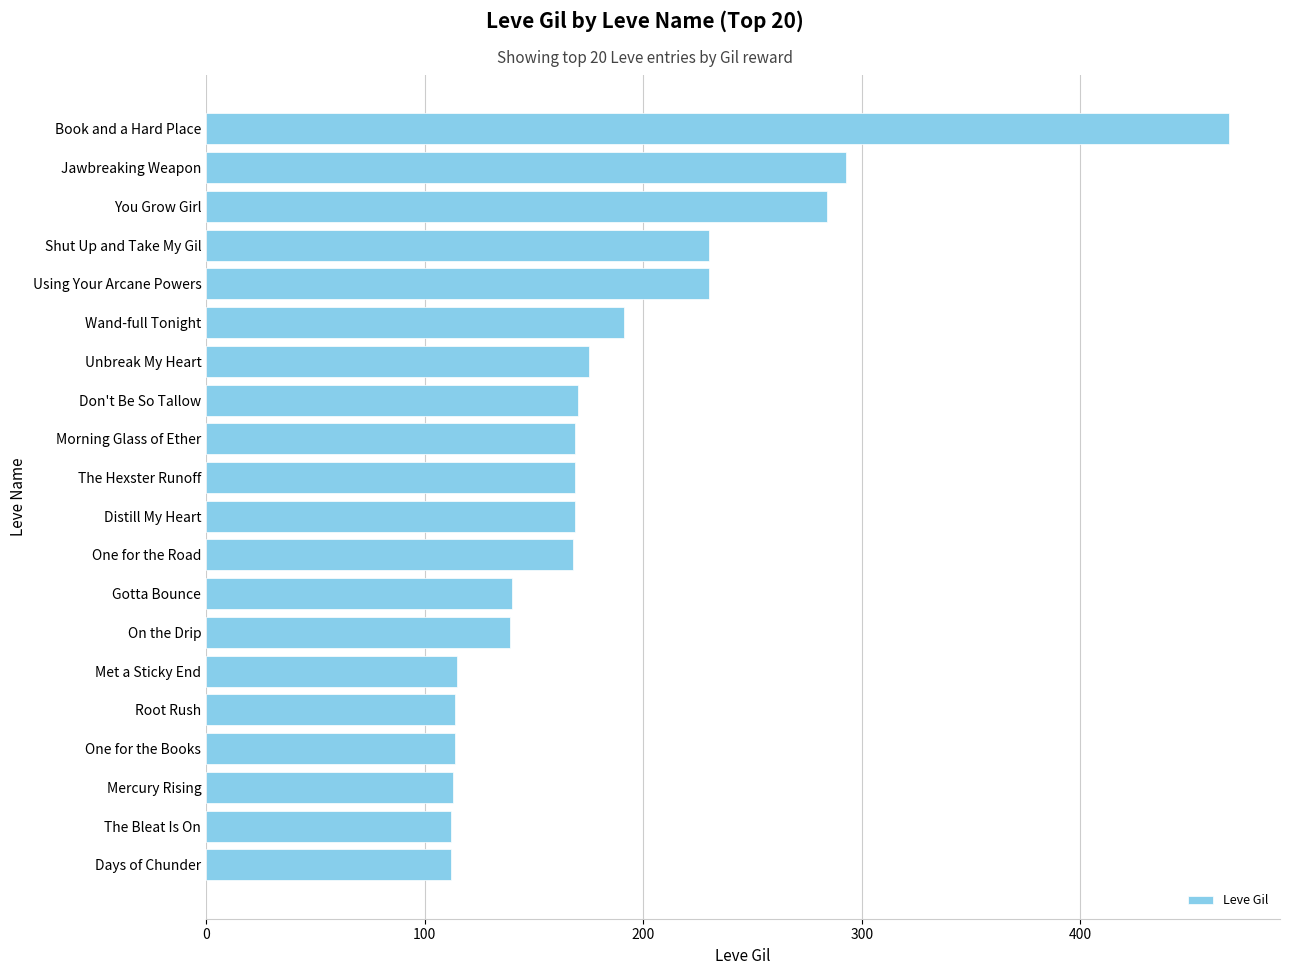

What is the average value?

184